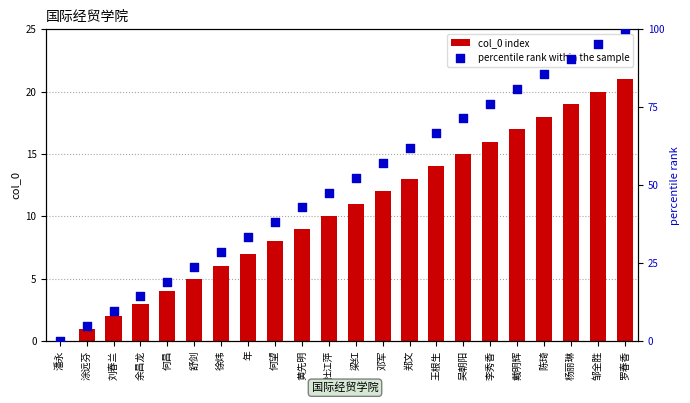

Which series has the largest Y range (max minus min)?

percentile rank within the sample